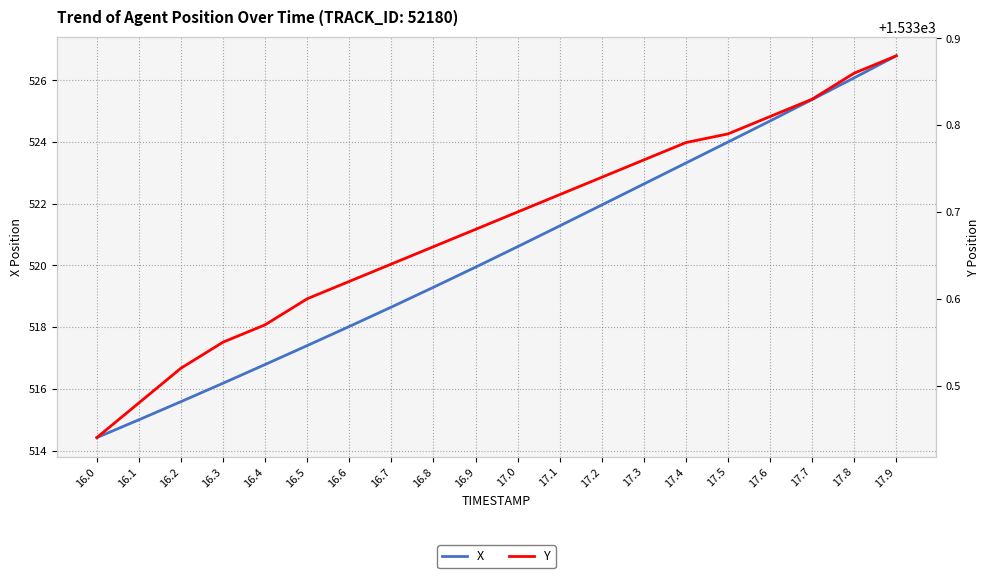

Which series has the largest total across all categories?

Y